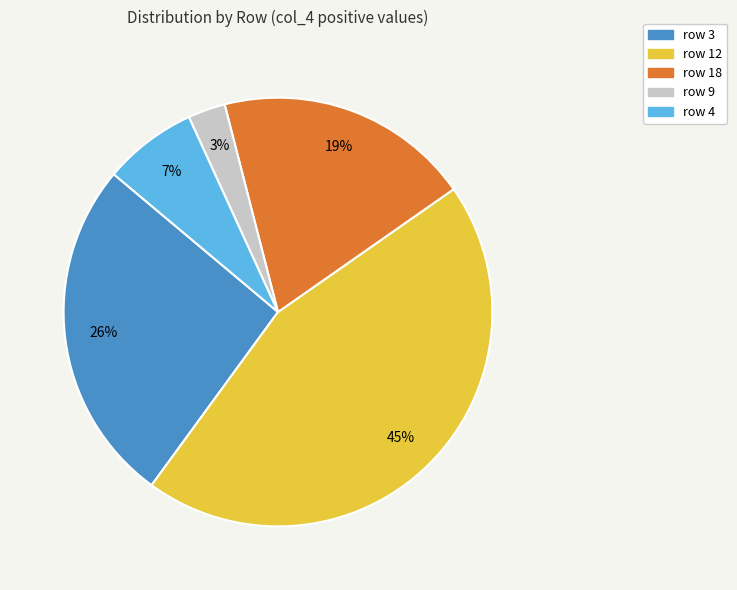

Does any single category account for the majority?

No